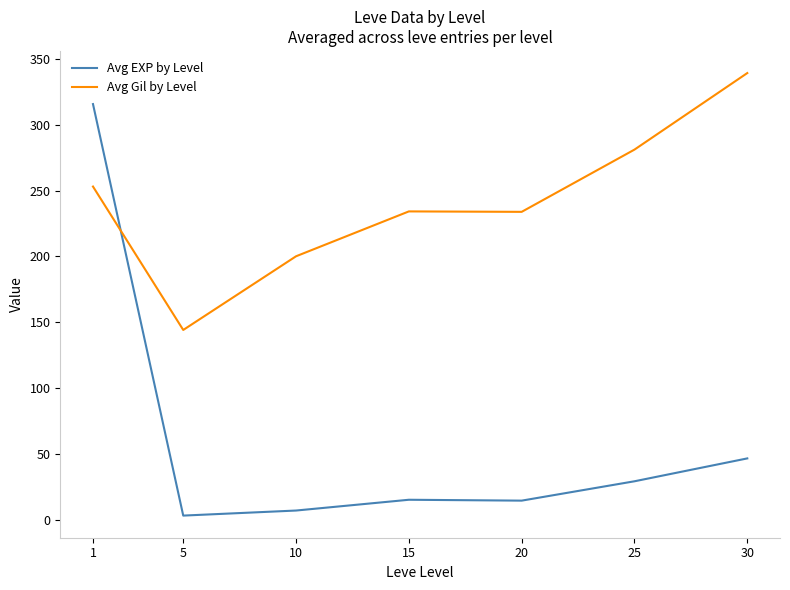

Which category has the highest value across all series?

30